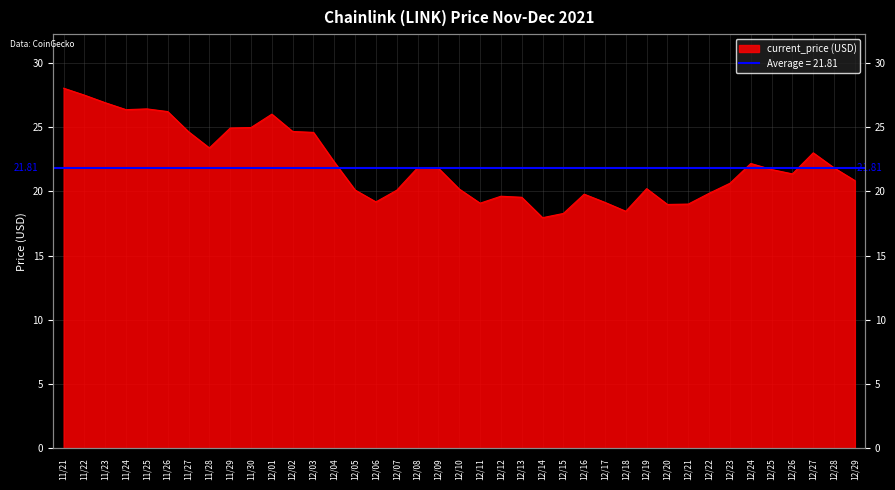

List the labels in order of value, largest first.

11/21, 11/22, 11/23, 11/25, 11/24, 11/26, 12/01, 11/30, 11/29, 12/02, 11/27, 12/03, 11/28, 12/27, 12/04, 12/24, 12/08, 12/28, 12/09, 12/25, 12/26, 12/29, 12/23, 12/19, 12/10, 12/05, 12/07, 12/22, 12/16, 12/12, 12/13, 12/06, 12/17, 12/11, 12/21, 12/20, 12/18, 12/15, 12/14